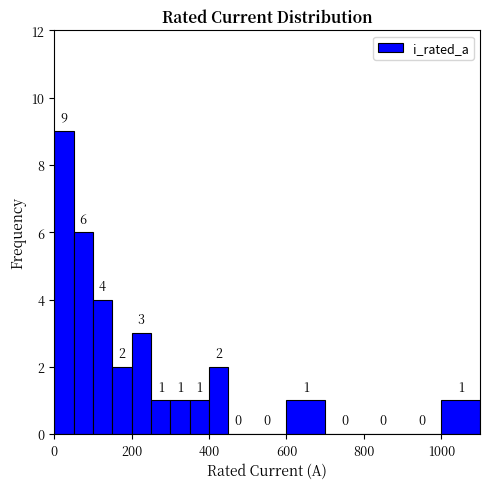

Around what value on the x-axis is the tallest bar? Give the approximate position of its centre, as read against the axis.

20